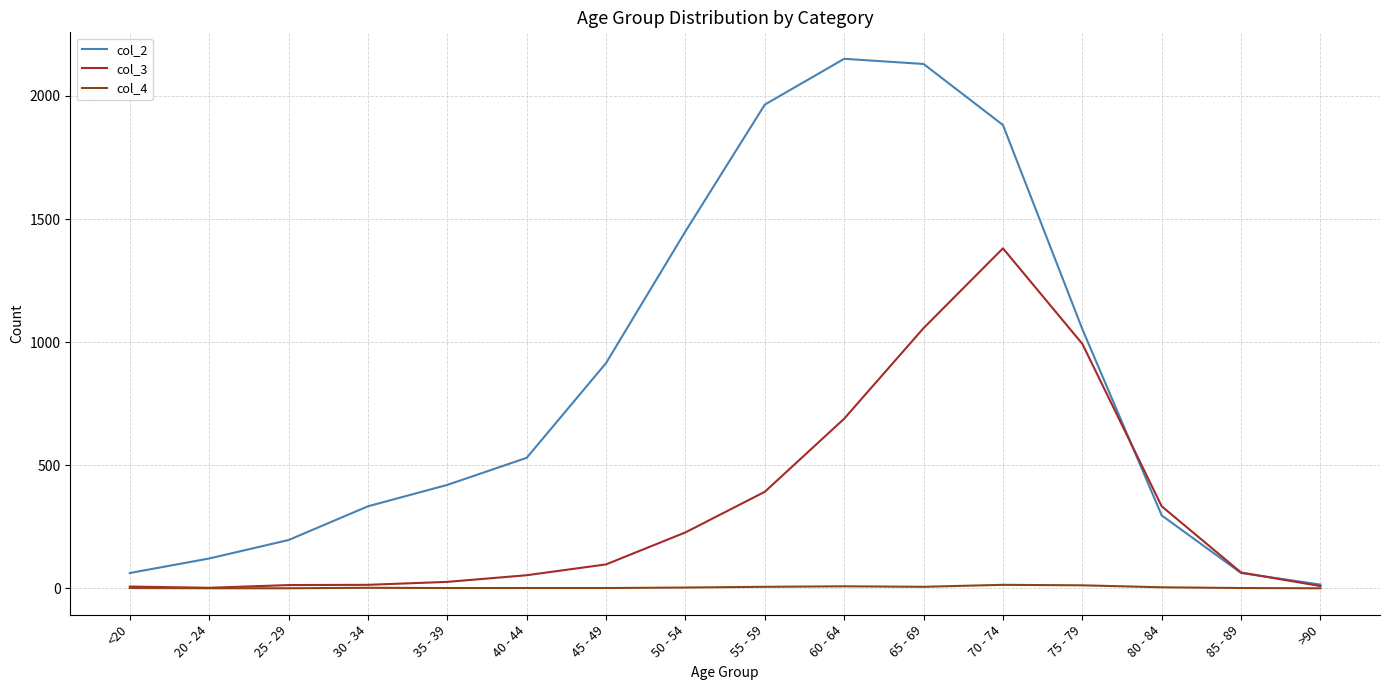

How many values in the col_4 series are below 2?

8